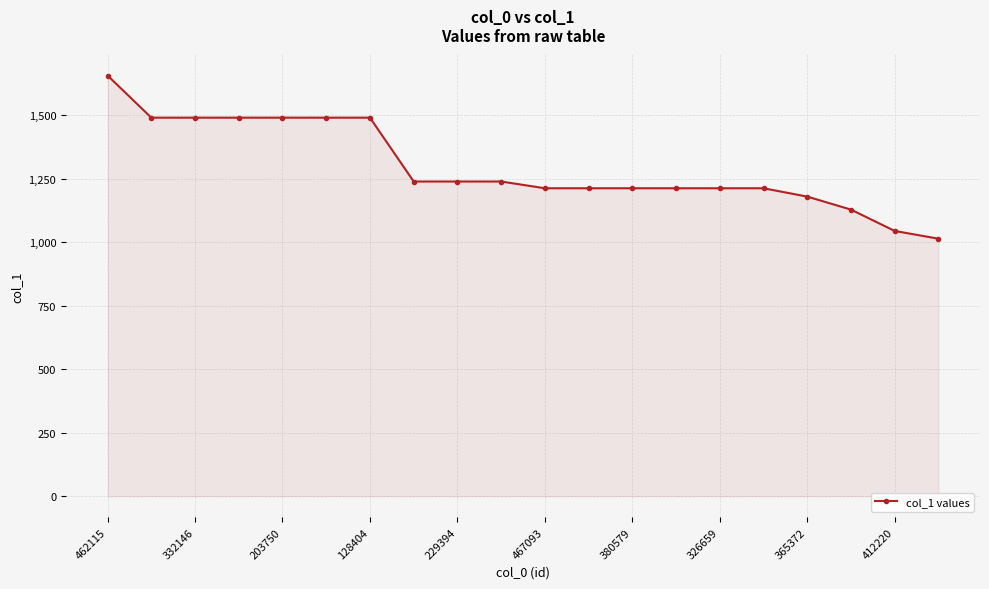

What is the difference between the maximum and minimum values?

642.1